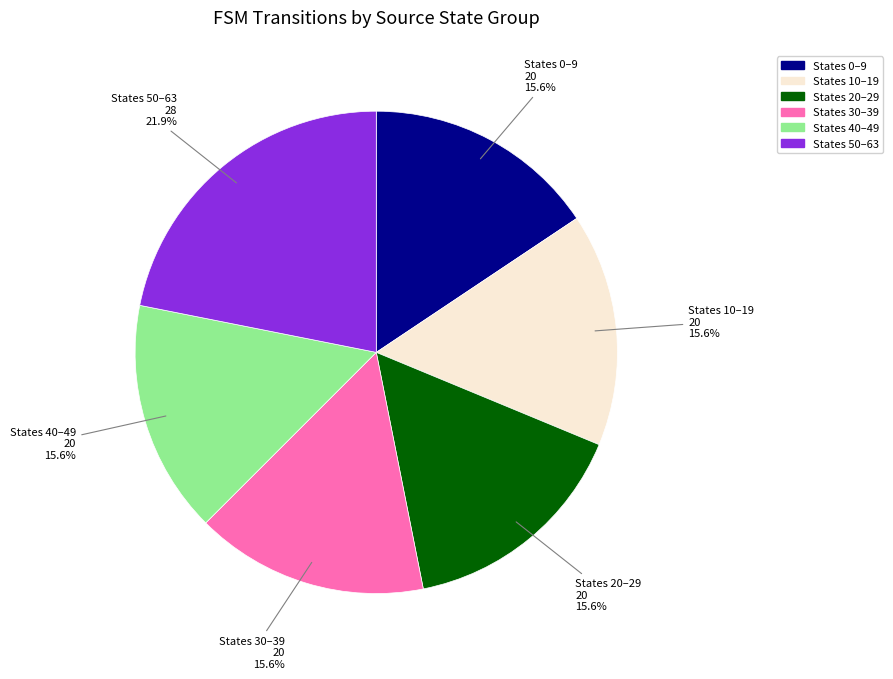

What is the ratio of the value at States 30–39 to the value at States 0–9?

1.0